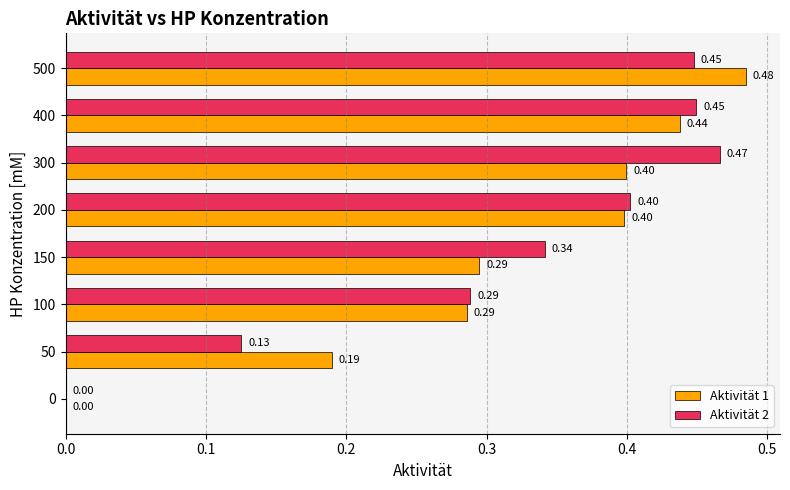

What is the sum of the Aktivität 1 values at 100 and 200?

0.7